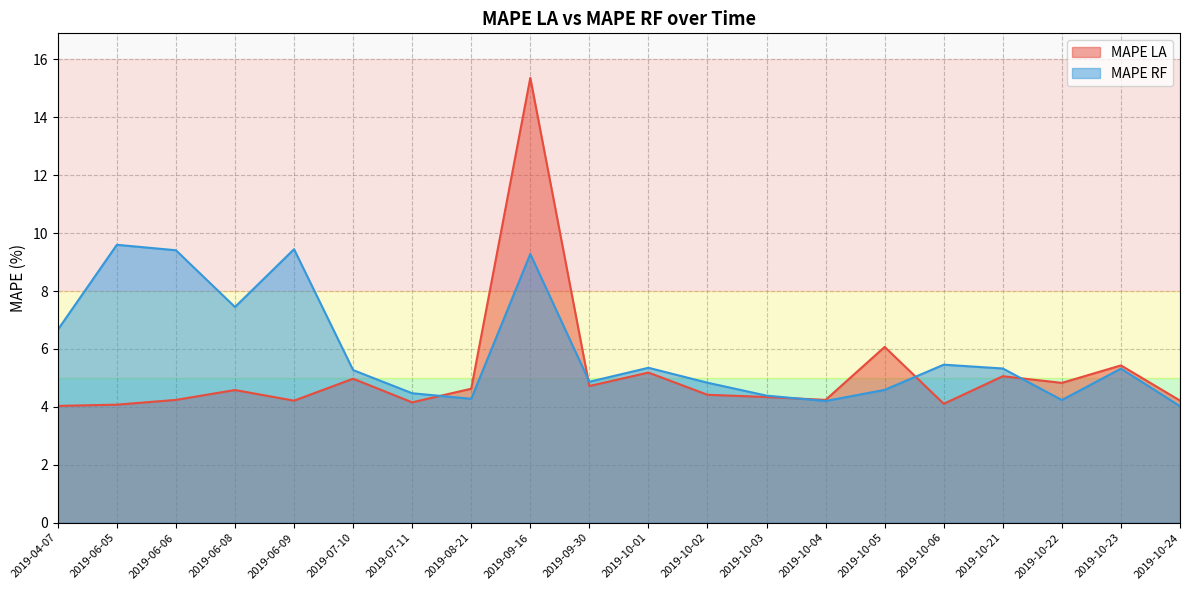

Rank the series by their average value, from lowest to highest.

MAPE LA, MAPE RF